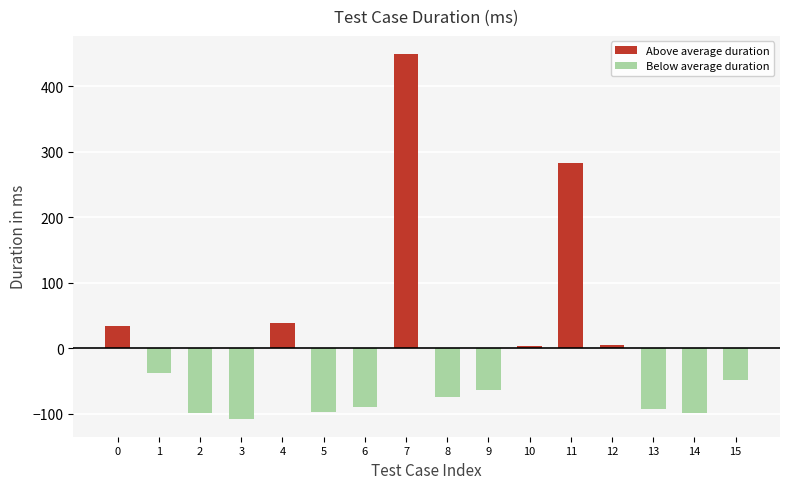

List the series in order of their peak value, highest first.

Above average duration, Below average duration